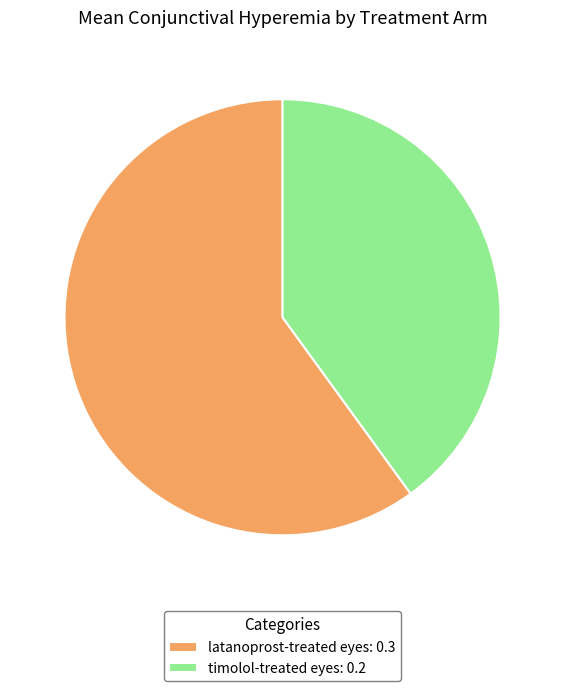

Which category has the biggest portion of the pie?

latanoprost-treated eyes